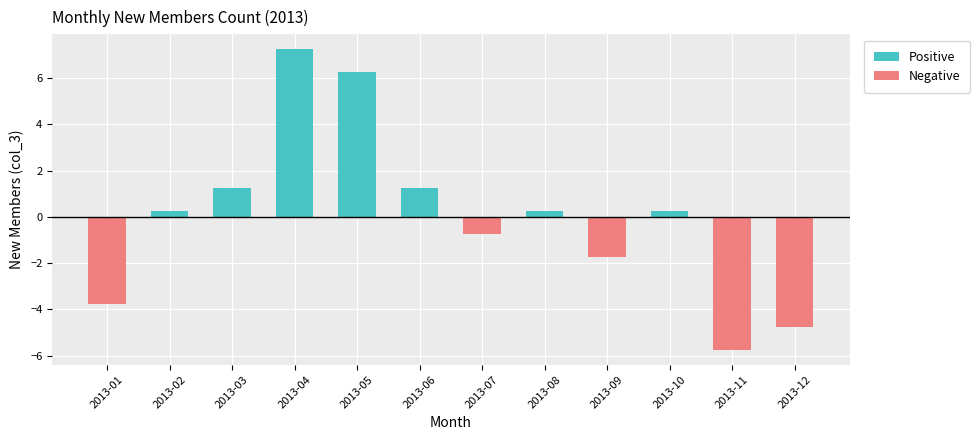

At 2013-02, list the series in order from smallest to largest.

Negative, Positive